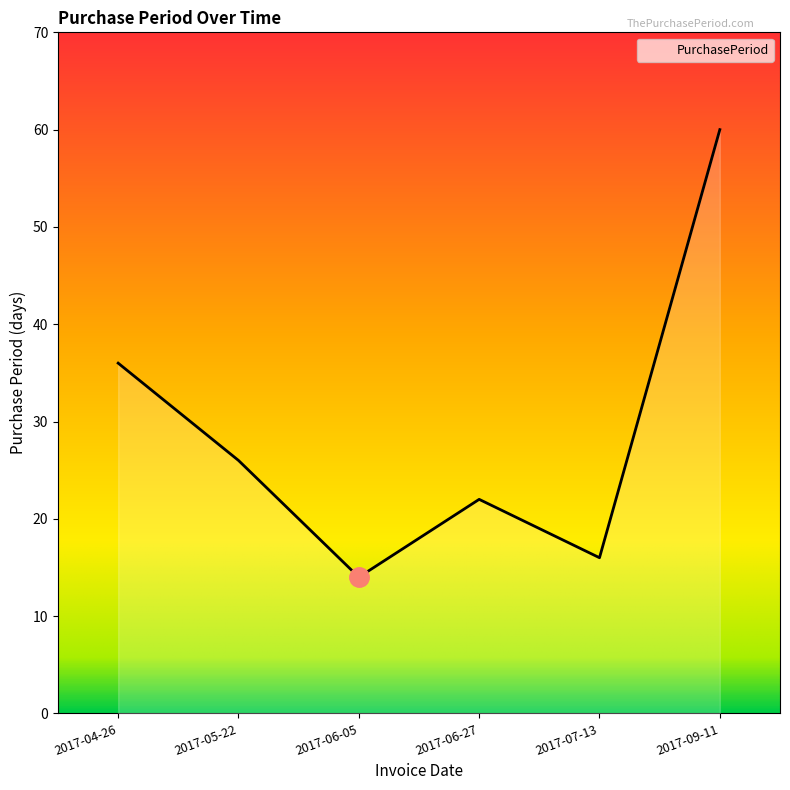

What position from the left is 2017-07-13?

5